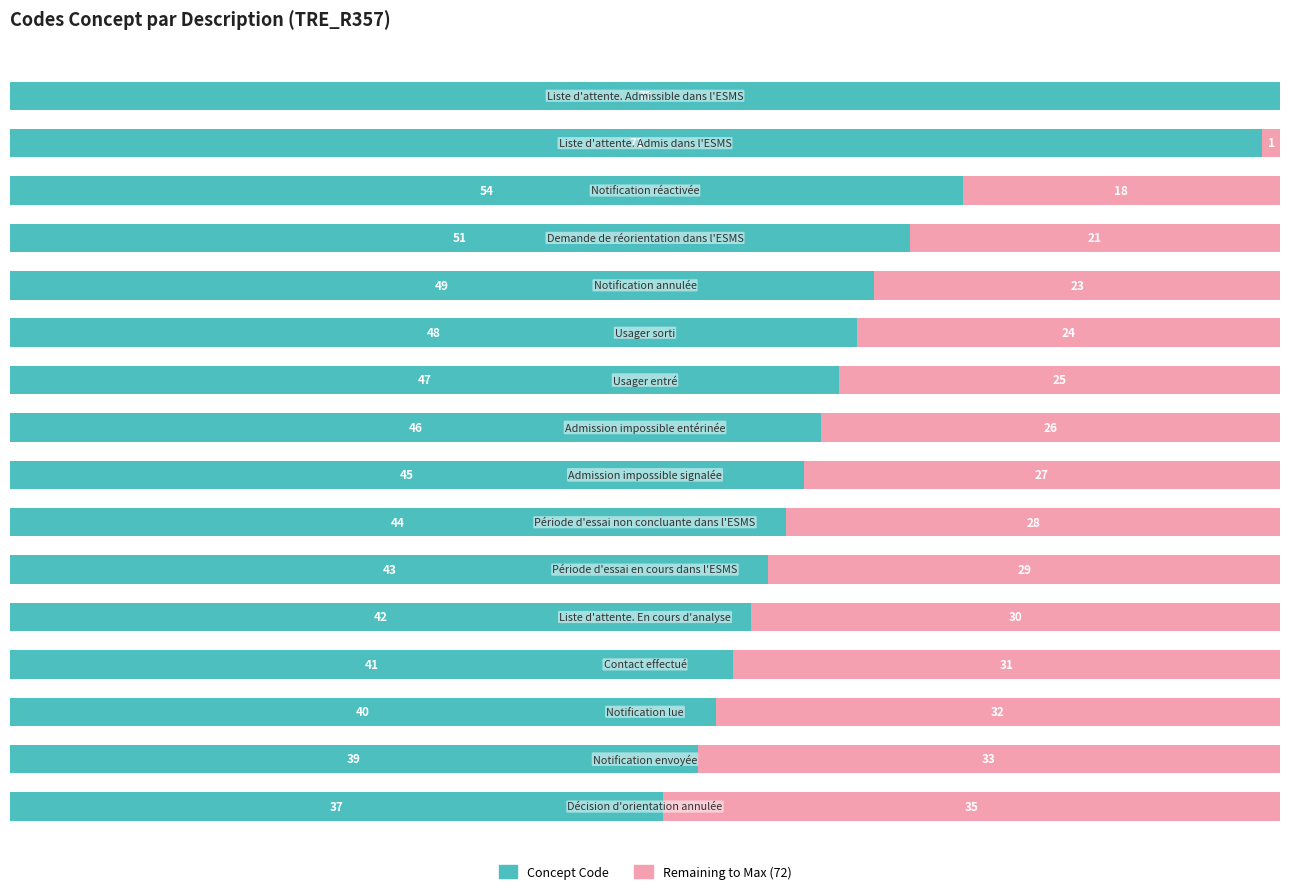

Reading right to left, extract all data points from this chart.

Concept Code: 15=72	14=71	13=54	12=51	11=49	10=48	9=47	8=46	7=45	6=44	5=43	4=42	3=41	2=40	1=39	0=37
Remaining to Max (72): 15=0	14=1	13=18	12=21	11=23	10=24	9=25	8=26	7=27	6=28	5=29	4=30	3=31	2=32	1=33	0=35